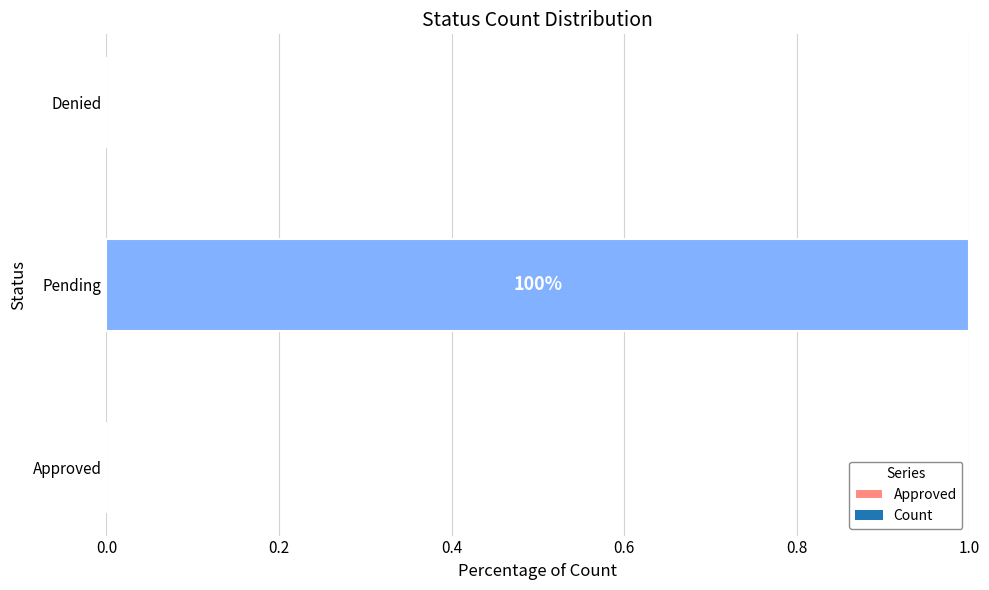

List the labels in order of value, largest first.

Pending, Approved, Denied